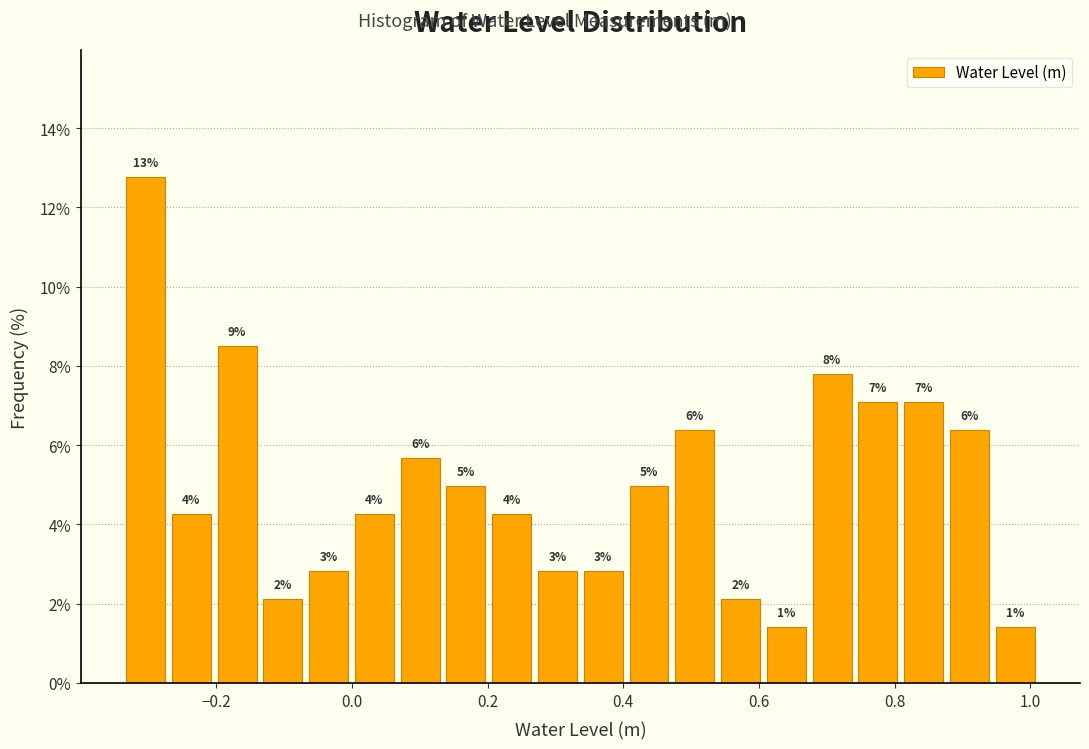

Read against the x-axis, roughly where is the centre of the tallest bar?

-0.30